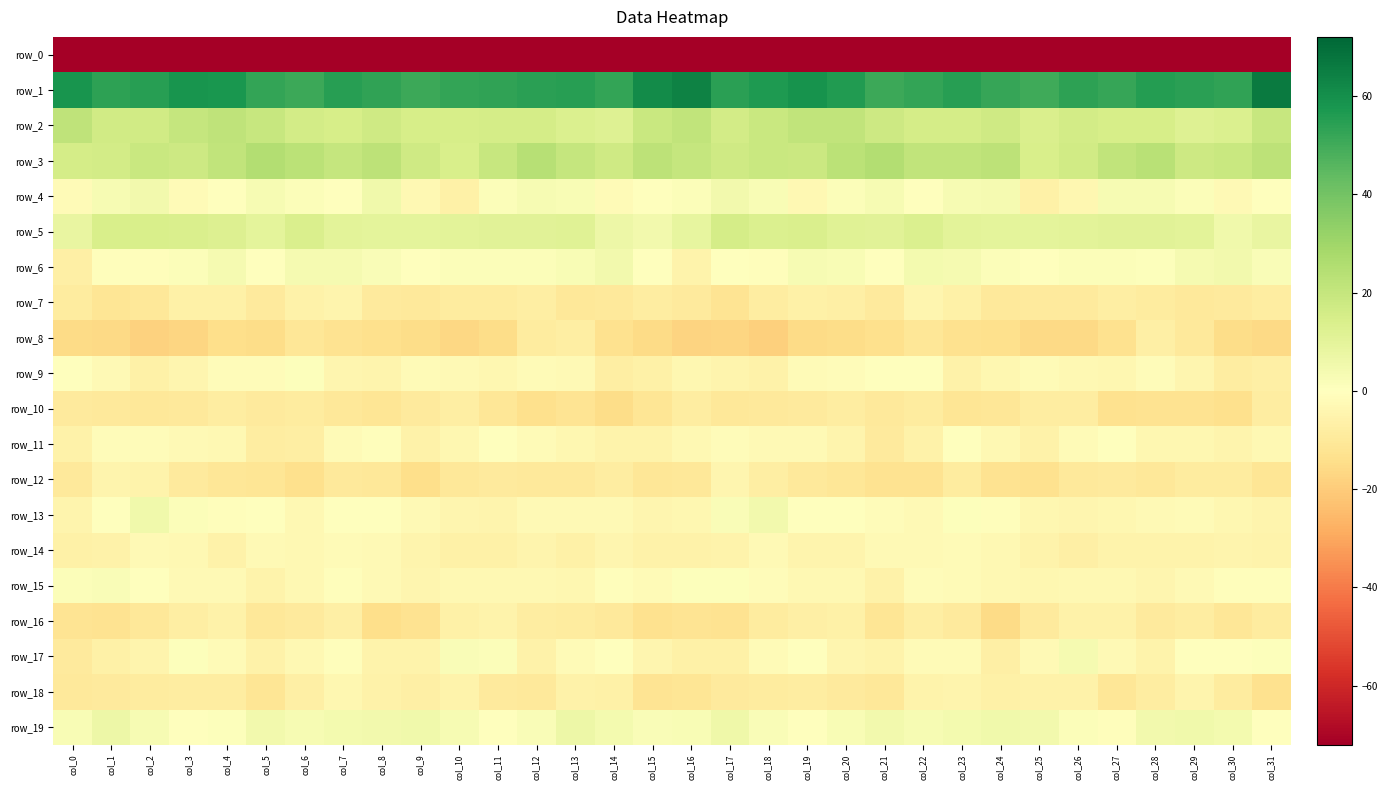

Rank the series by their maximum value, from highest to lowest.

row_1, row_3, row_2, row_5, row_19, row_13, row_4, row_6, row_17, row_15, row_9, row_11, row_14, row_18, row_12, row_7, row_16, row_8, row_10, row_0